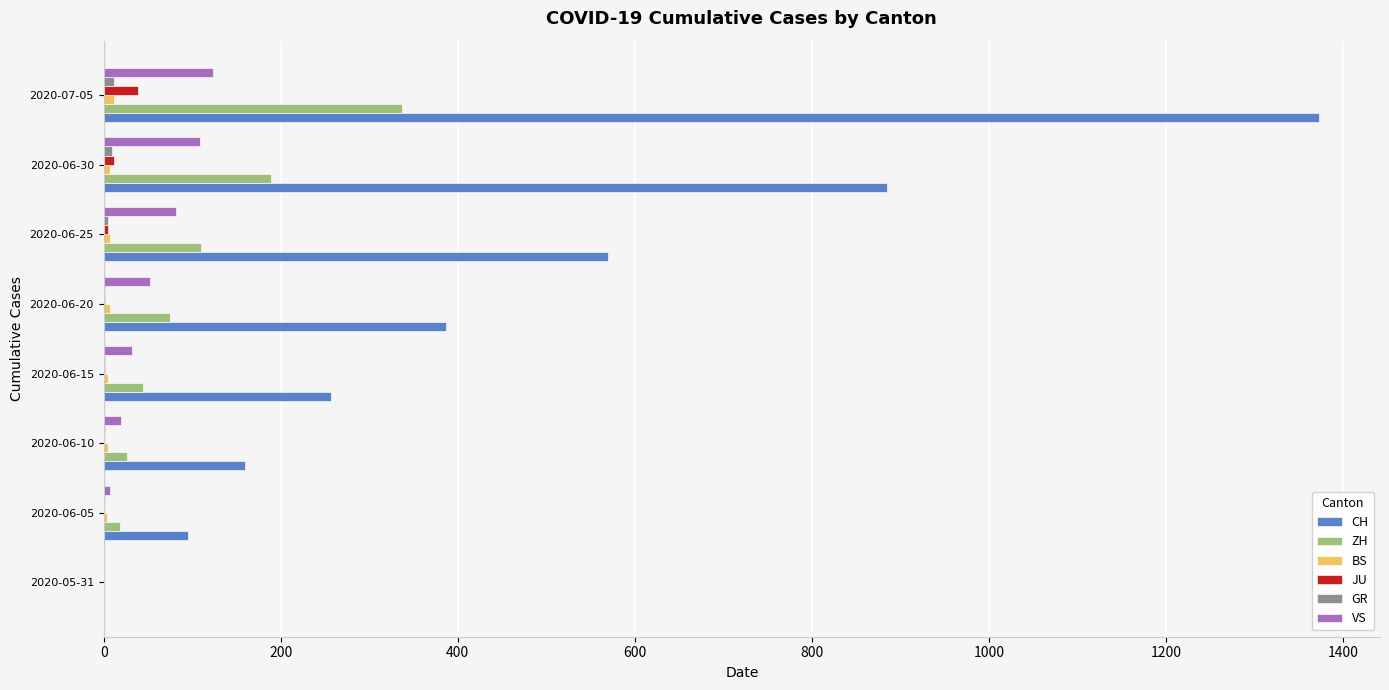

Which category has the highest value in the JU series?

2020-07-05